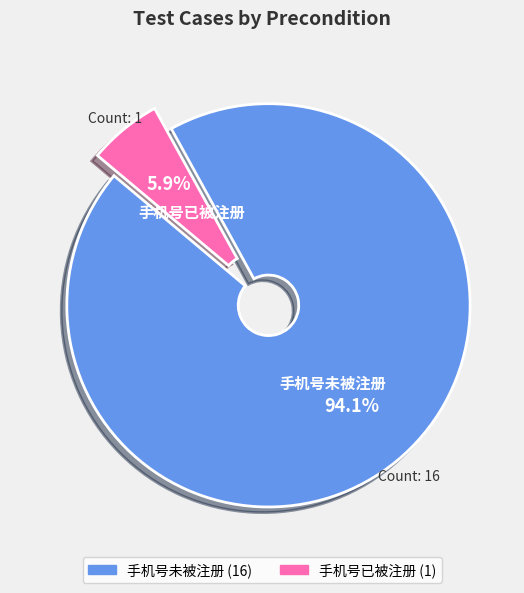

Which category accounts for the majority?

手机号未被注册